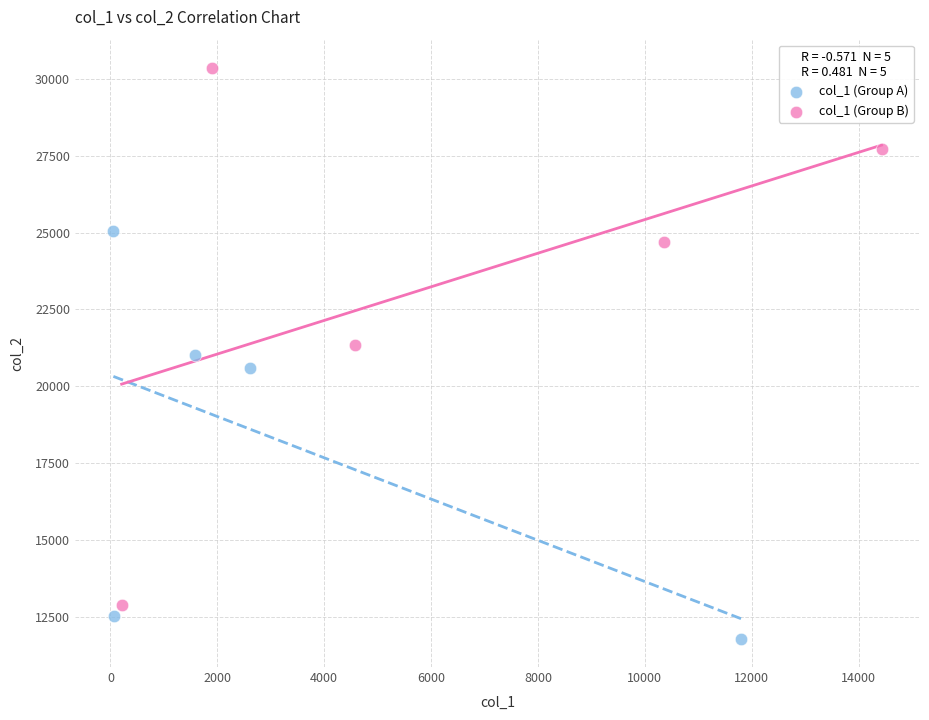

Which series contains the lowest Y value?

col_1 (Group A)